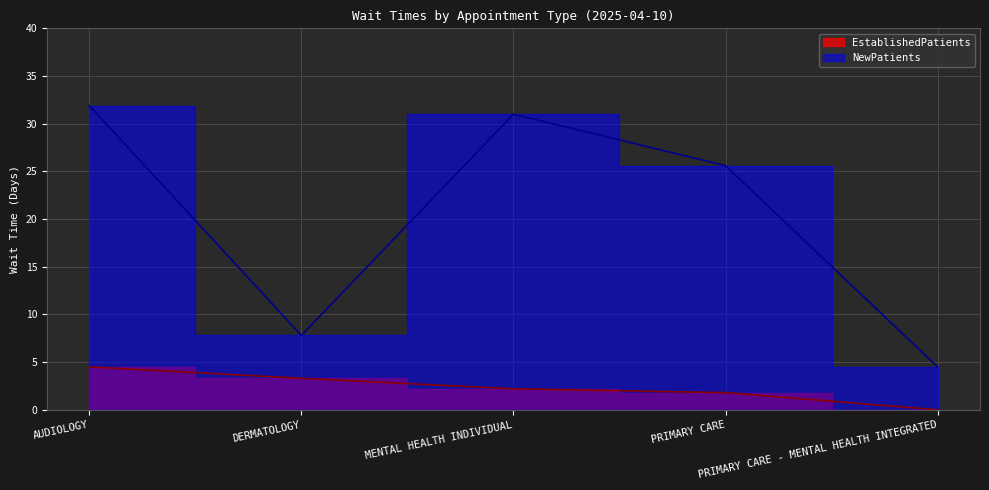

What is the sum of all EstablishedPatients values?

11.8